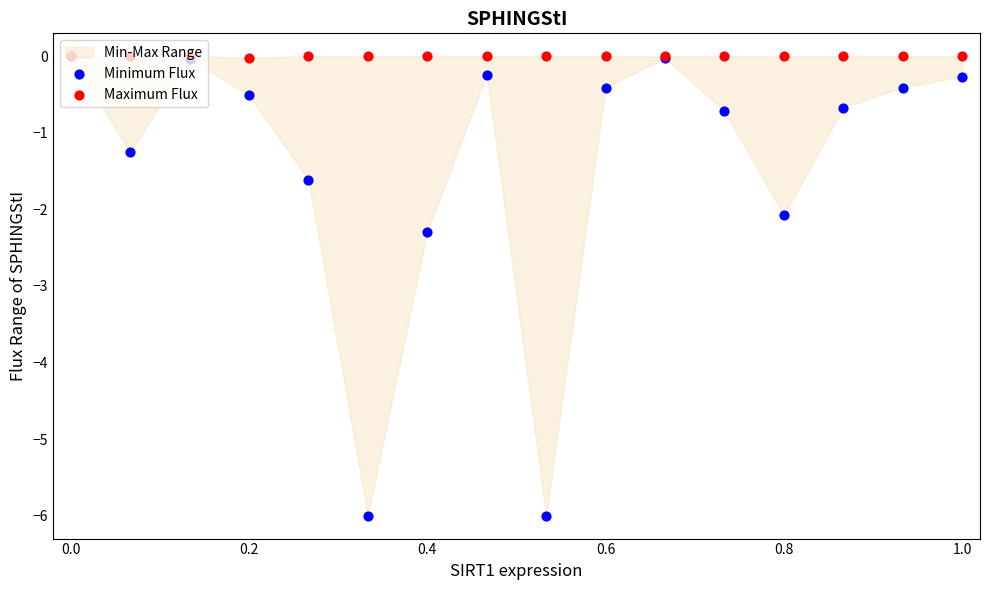

Which series contains the lowest Y value?

Minimum Flux